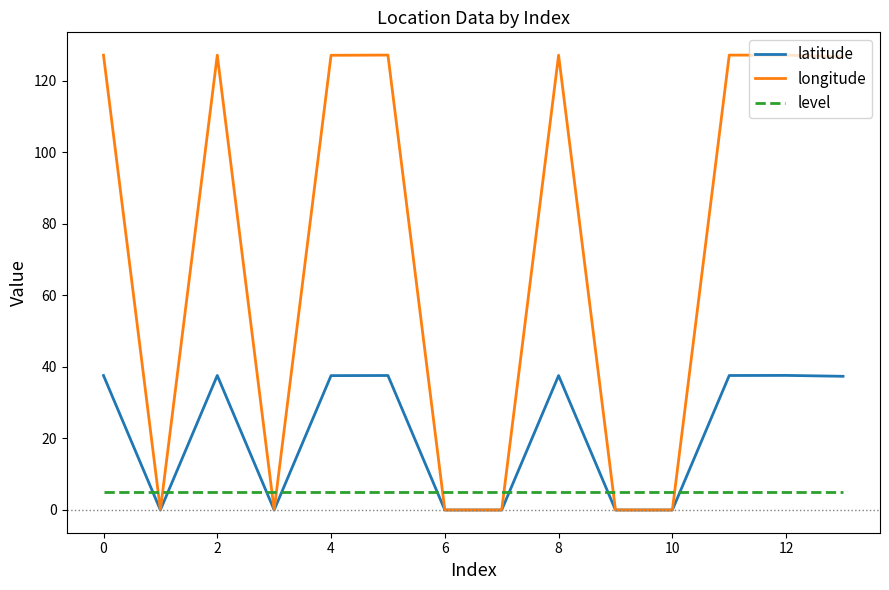

How many interior local peaks does the longitude series have?

4